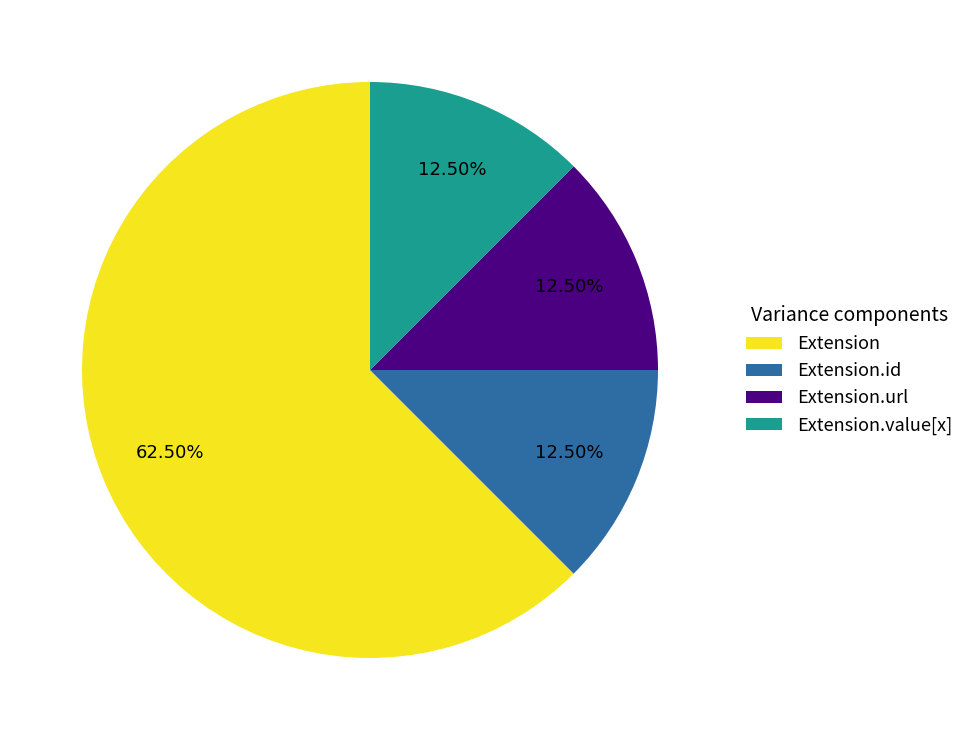

Does any single category account for the majority?

Yes